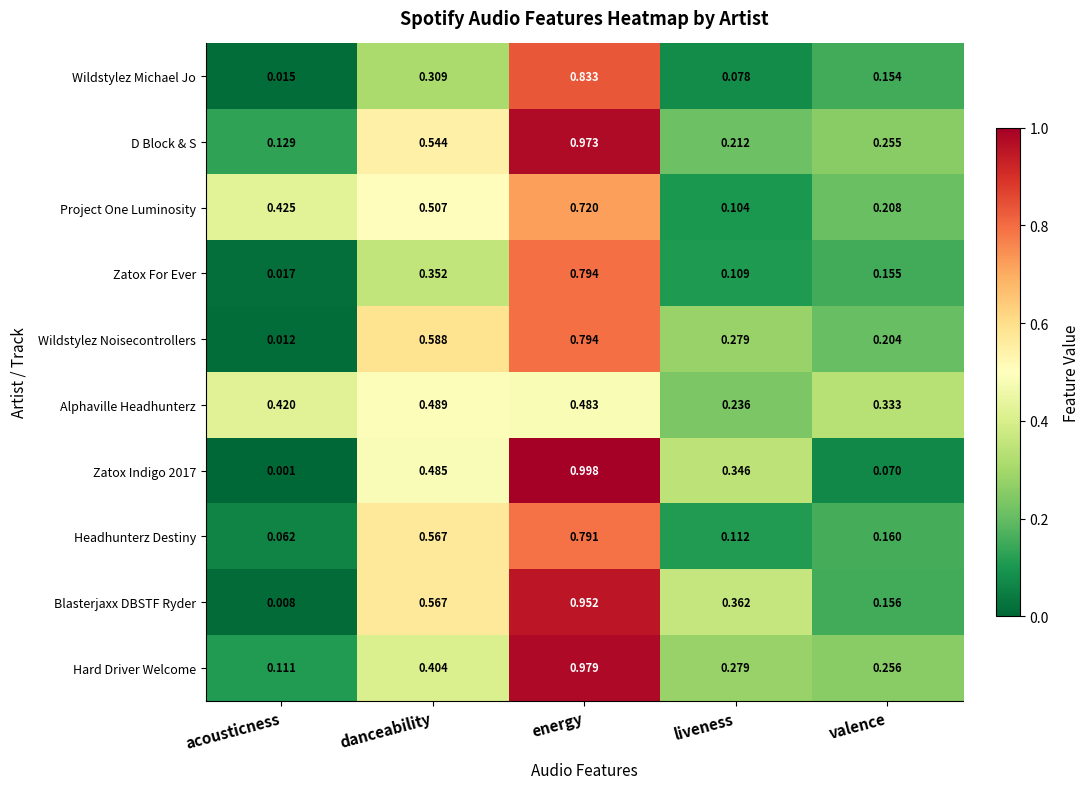

Rank the categories by Headhunterz Destiny value from lowest to highest.

acousticness, liveness, valence, danceability, energy